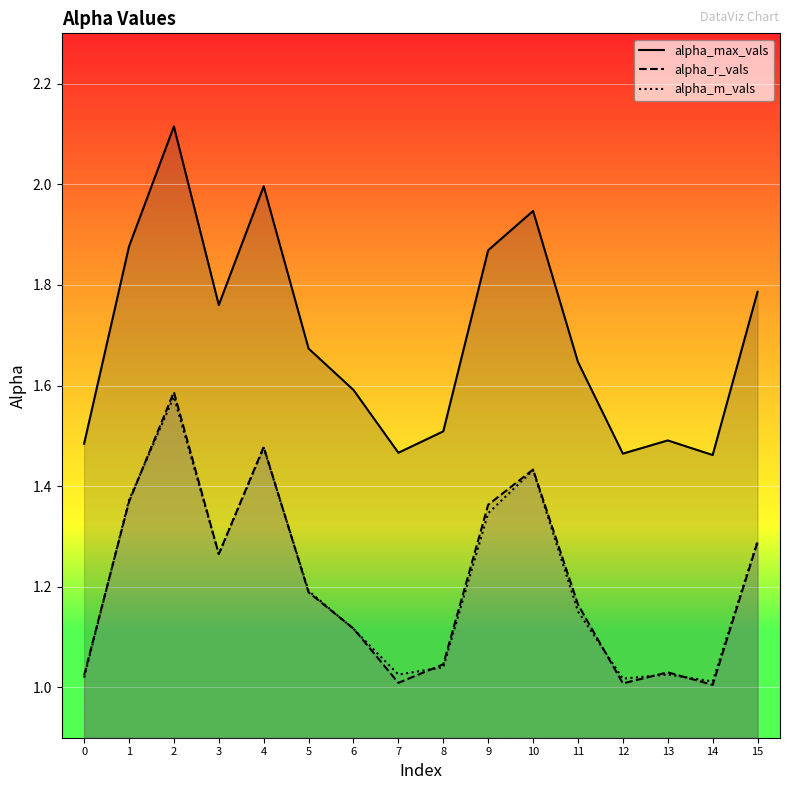

At how many categories does at least one series exceed 1?

16